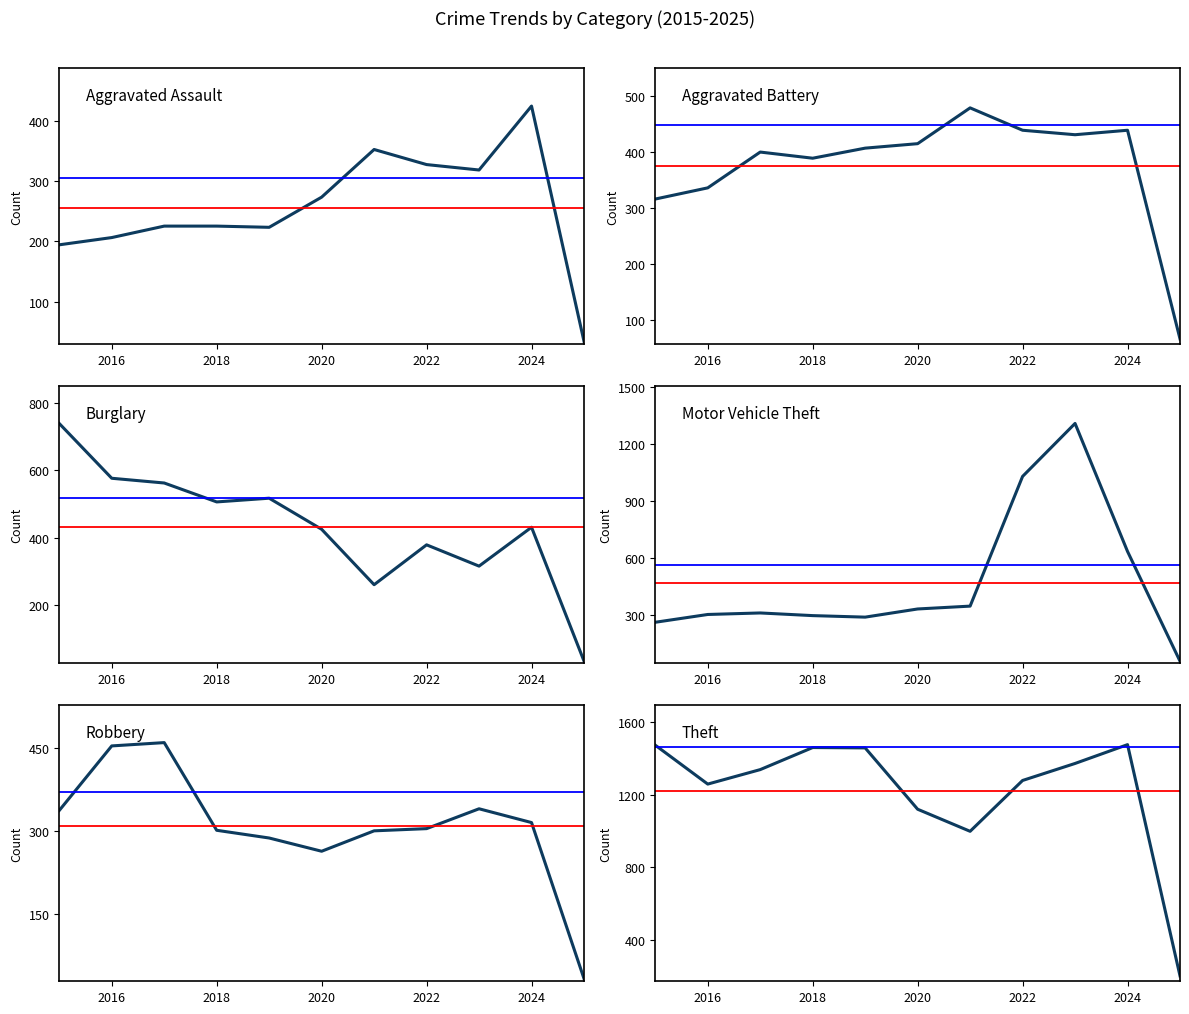

Is the value of Burglary at 2025 greater than the value of Robbery at 2017?

No